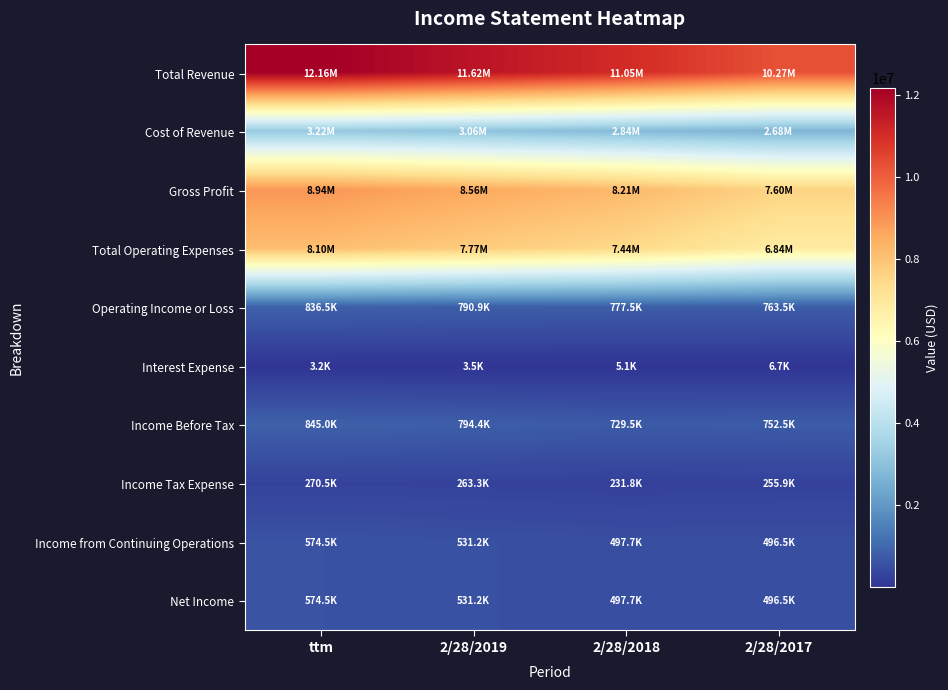

Rank the series by their maximum value, from highest to lowest.

Total Revenue, Gross Profit, Total Operating Expenses, Cost of Revenue, Income Before Tax, Operating Income or Loss, Income from Continuing Operations, Net Income, Income Tax Expense, Interest Expense